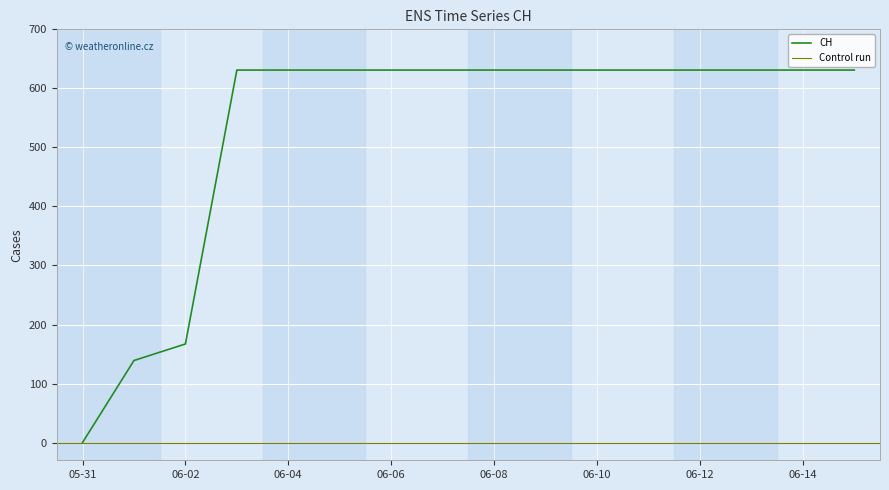

At which label is CH closest to 315?

06-02